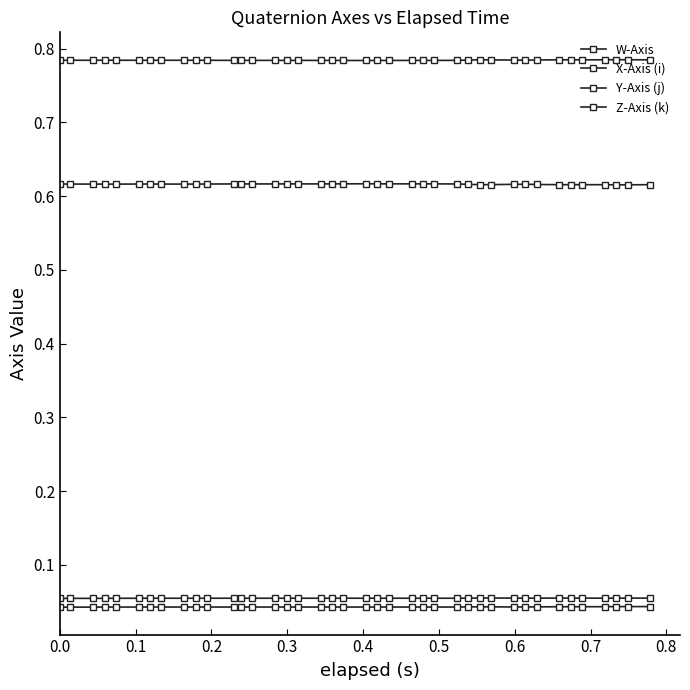

What is the sum of all W-Axis values?

31.4